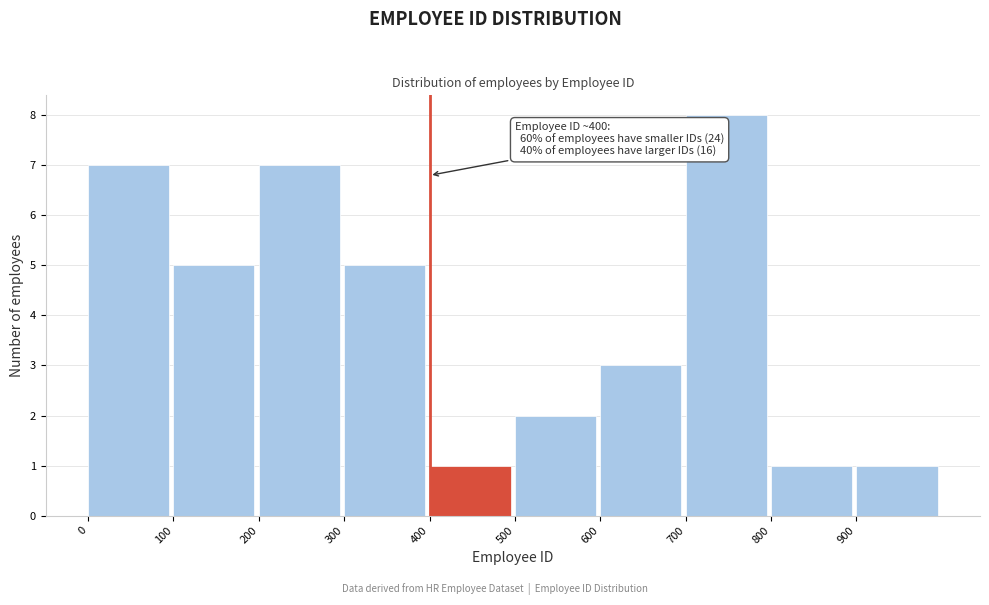

Which range on the x-axis has the tallest bar?

700 to 800